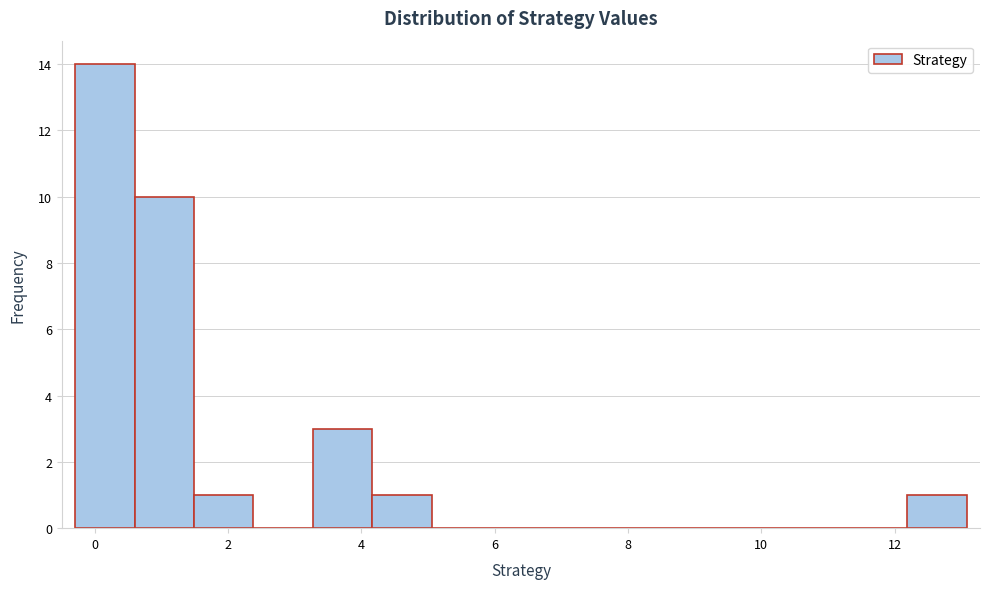

Reading left to right, list every bar in this chart as the range it spans on the x-axis followed by its height. Neither the bar edges nor the heights are printed on the chart, so give them approximately, as read against the axes.

-0.2 to 0.6: 14
0.6 to 1.4: 10
1.4 to 2.4: 1
2.4 to 3.2: 0
3.2 to 4.2: 3
4.2 to 5.0: 1
5.0 to 6.0: 0
6.0 to 6.8: 0
6.8 to 7.8: 0
7.8 to 8.6: 0
8.6 to 9.6: 0
9.6 to 10.4: 0
10.4 to 11.2: 0
11.2 to 12.2: 0
12.2 to 13.0: 1